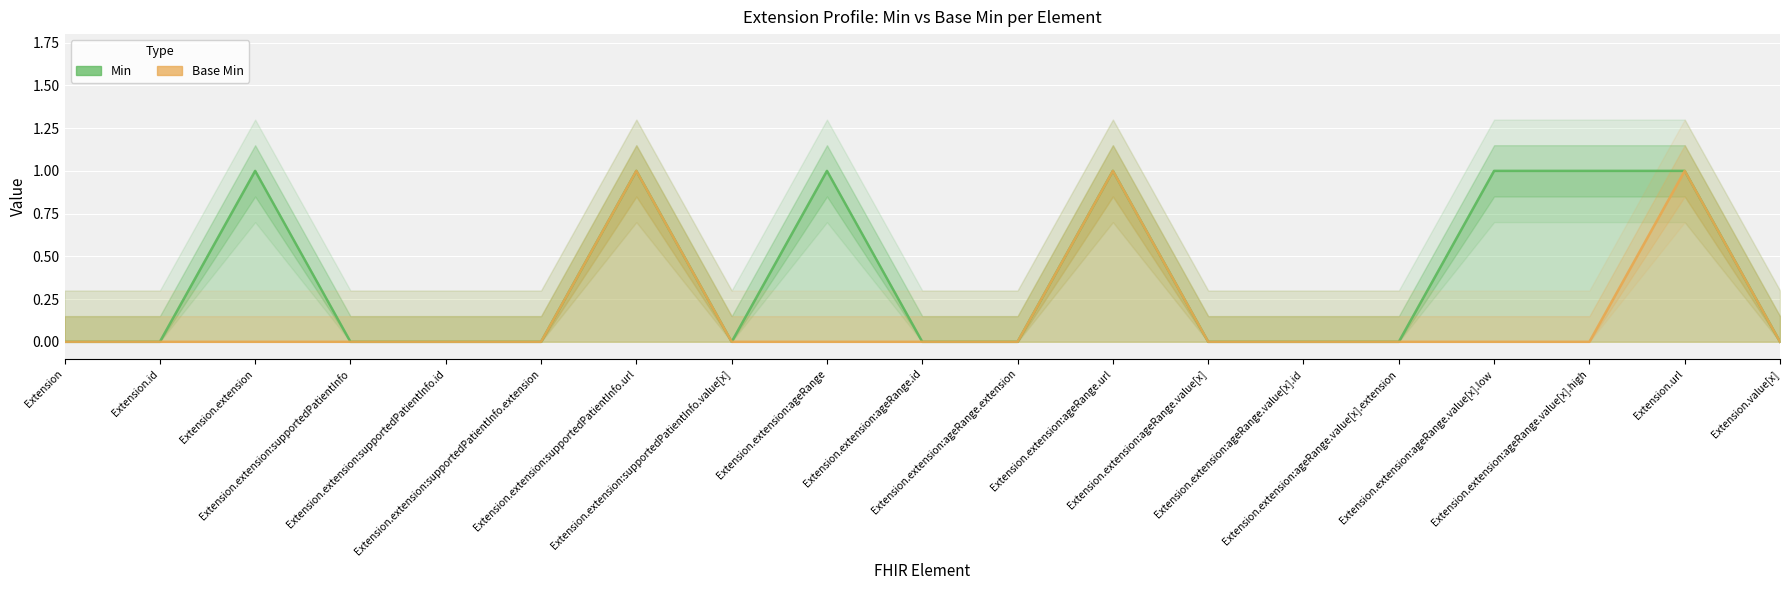

List the labels in order of Min value, largest first.

Extension.extension, Extension.extension:supportedPatientInfo.url, Extension.extension:ageRange, Extension.extension:ageRange.url, Extension.extension:ageRange.value[x].low, Extension.extension:ageRange.value[x].high, Extension.url, Extension, Extension.id, Extension.extension:supportedPatientInfo, Extension.extension:supportedPatientInfo.id, Extension.extension:supportedPatientInfo.extension, Extension.extension:supportedPatientInfo.value[x], Extension.extension:ageRange.id, Extension.extension:ageRange.extension, Extension.extension:ageRange.value[x], Extension.extension:ageRange.value[x].id, Extension.extension:ageRange.value[x].extension, Extension.value[x]